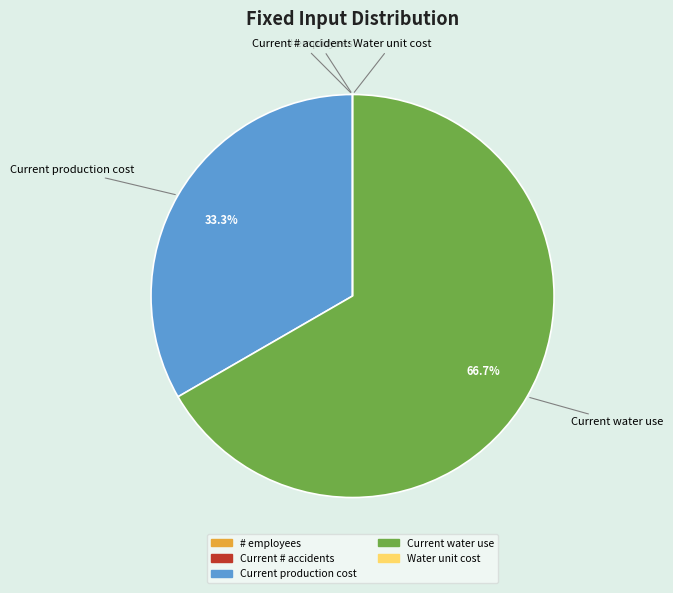

True or false: Current production cost accounts for 33% of the total.

True